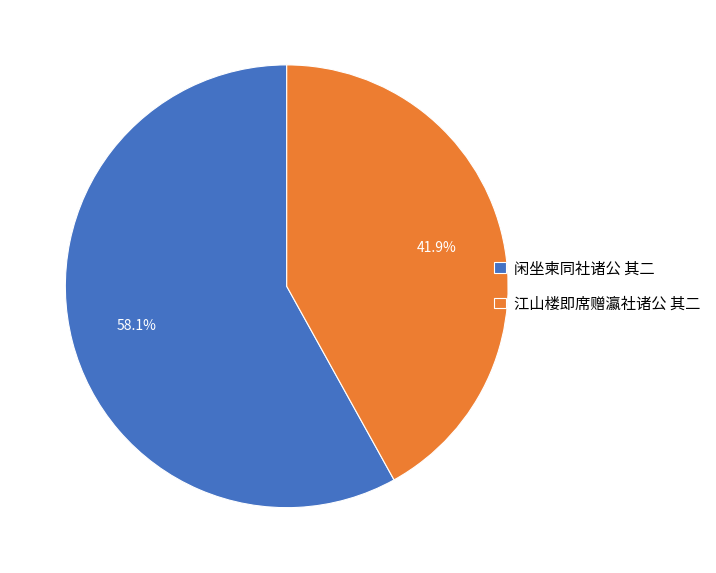

What portion of the pie excludes 江山楼即席赠瀛社诸公 其二?

58.1%